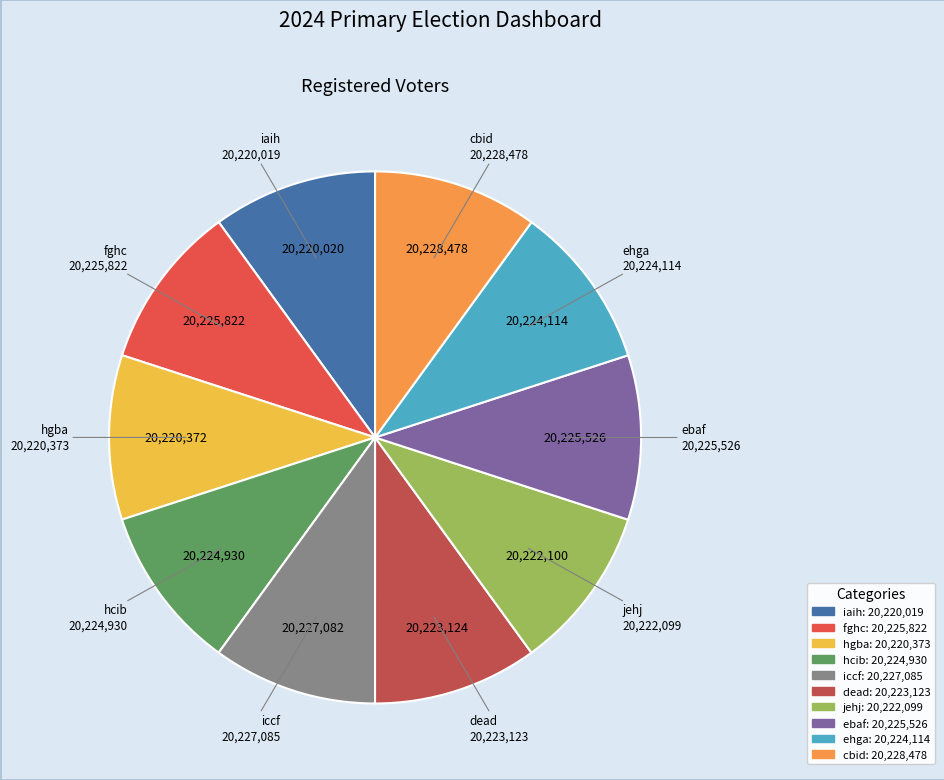

True or false: hcib accounts for 10% of the total.

True